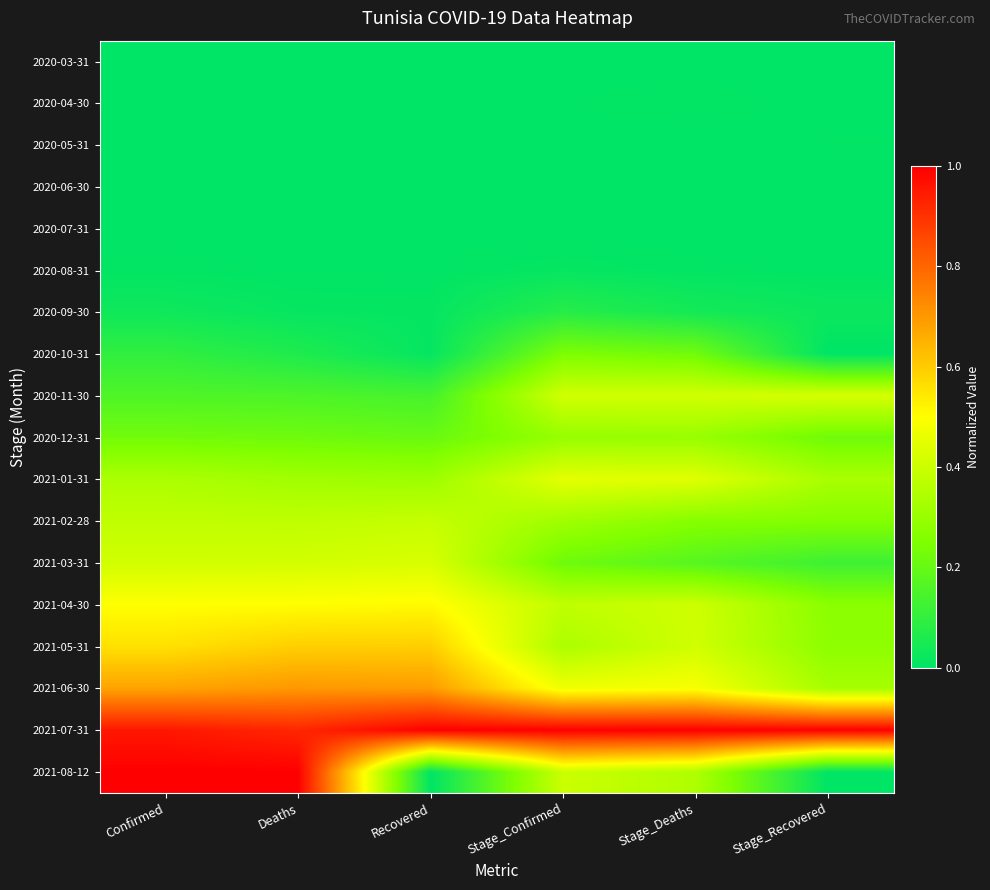

How many categories are shown in the chart?

6